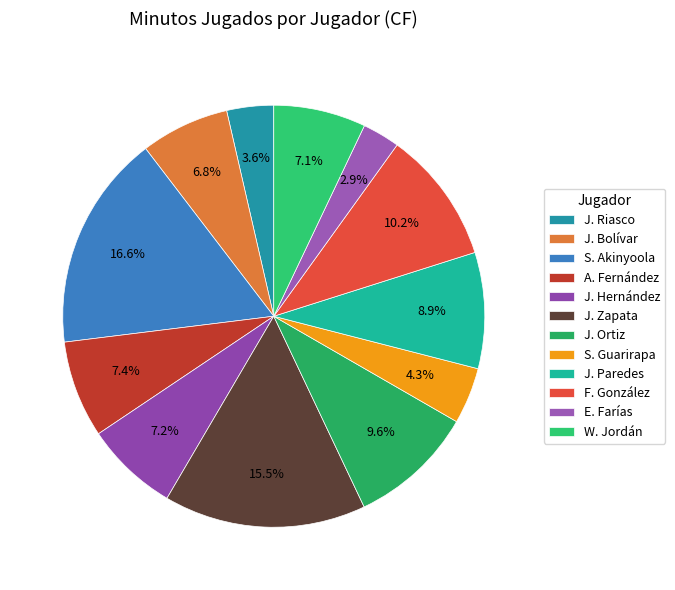

Between J. Ortiz and J. Riasco, which is larger?

J. Ortiz